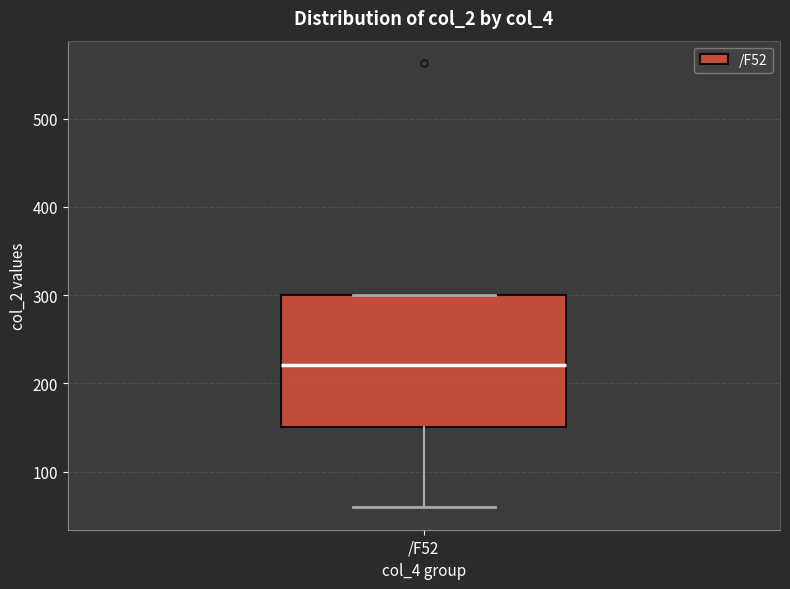

Read this box plot against the y-axis: the position of the median line, the range covered by the box, and the ends of both whiskers. The values are not printed on the chart, so give them approximately, as read against the axis.

median 220, box 150 to 300, whiskers 60 to 300